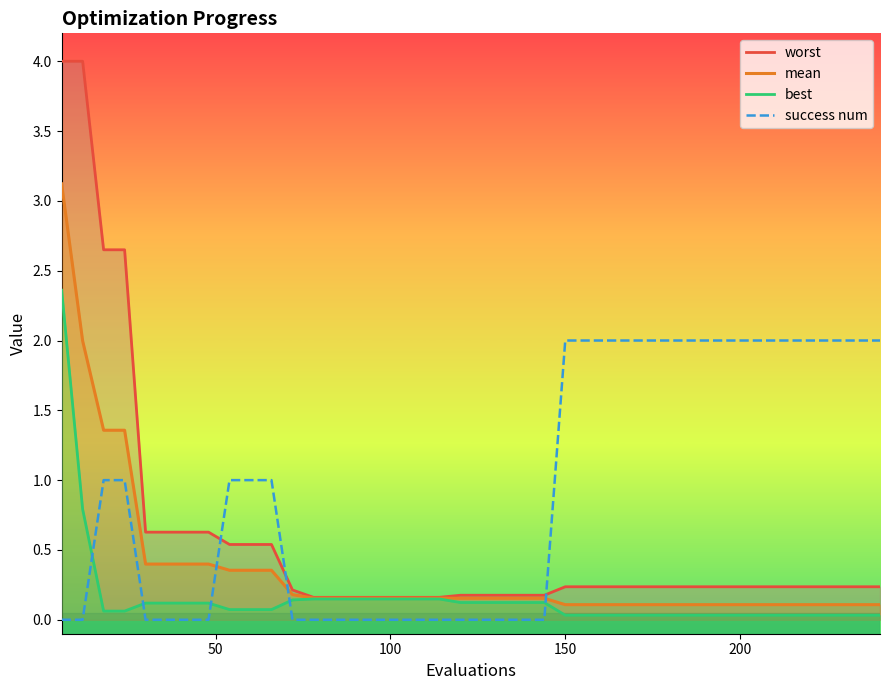

What is the maximum value for mean?

3.1